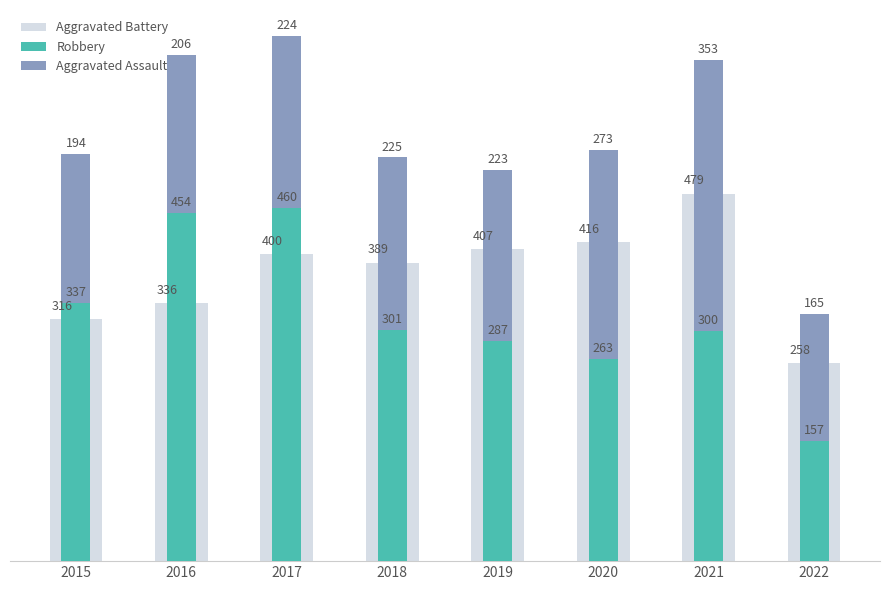

How many data points in Aggravated Battery are less than 400?

4